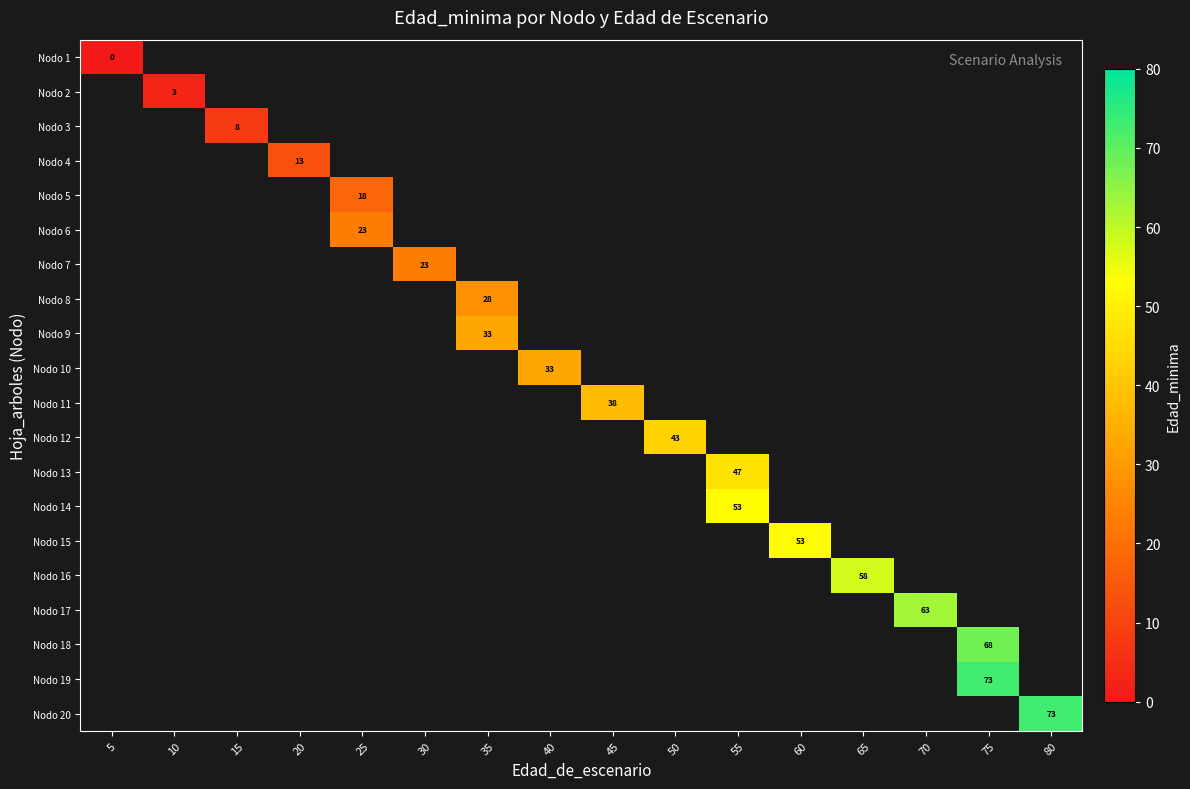

How many series are shown in this chart?

20